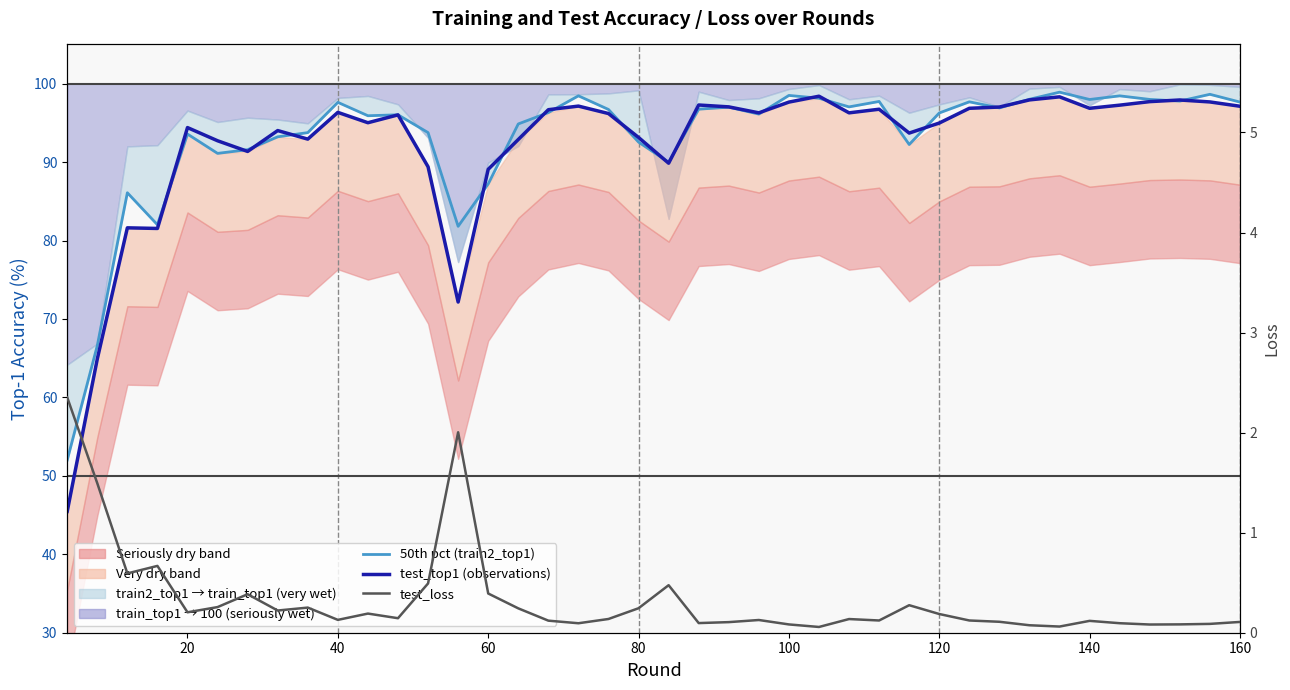

True or false: test_loss and test_top1 (observations) cross at least once.

False